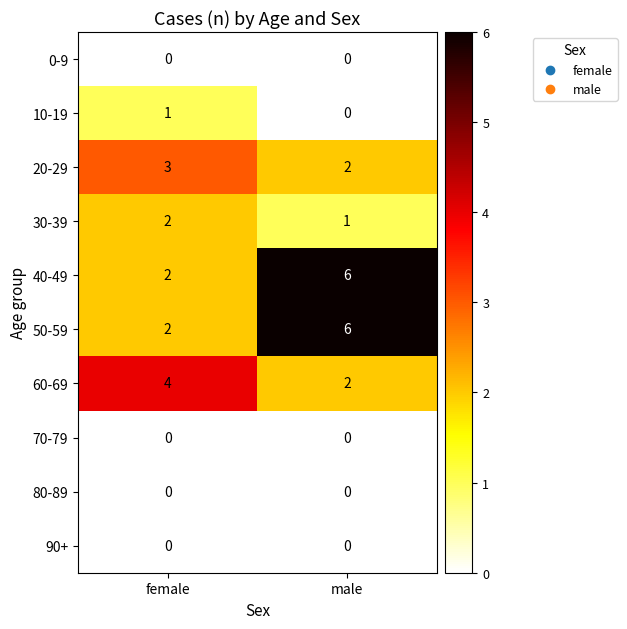

What is the spread (max minus min) of values at male?

6